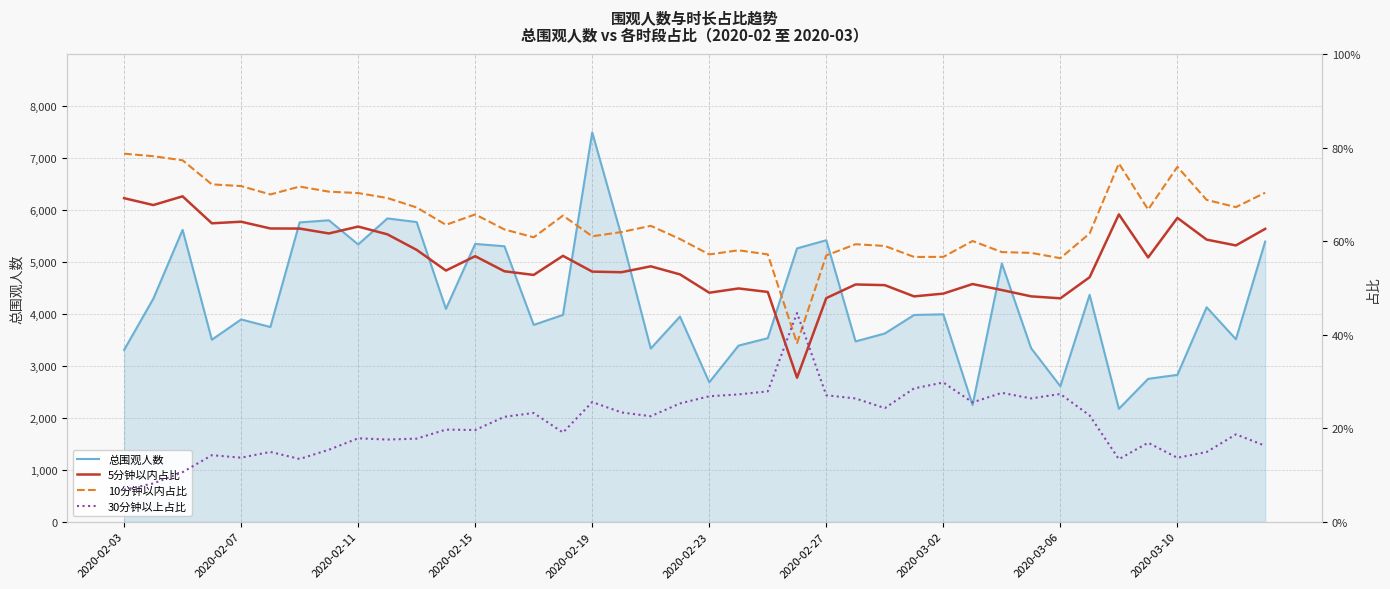

How many 30分钟以上占比 values are between 0 and 1?

40